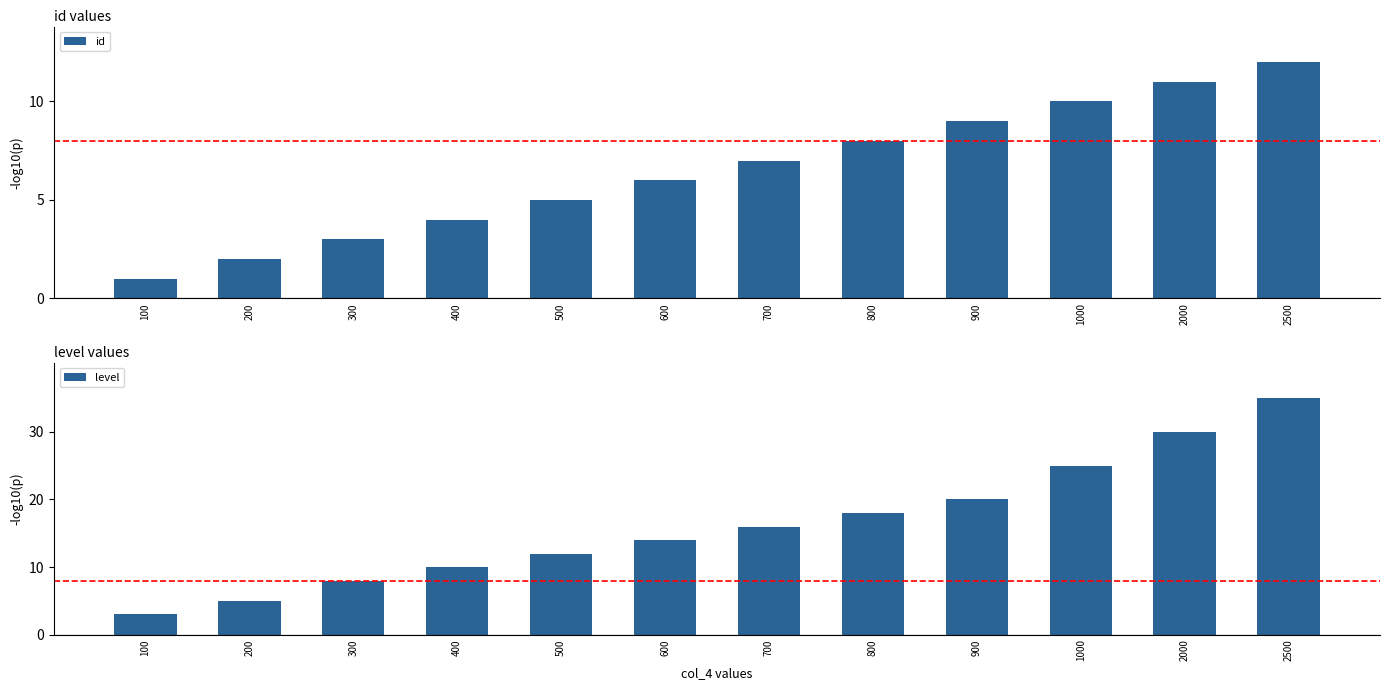

How many bars are there in each group?

2